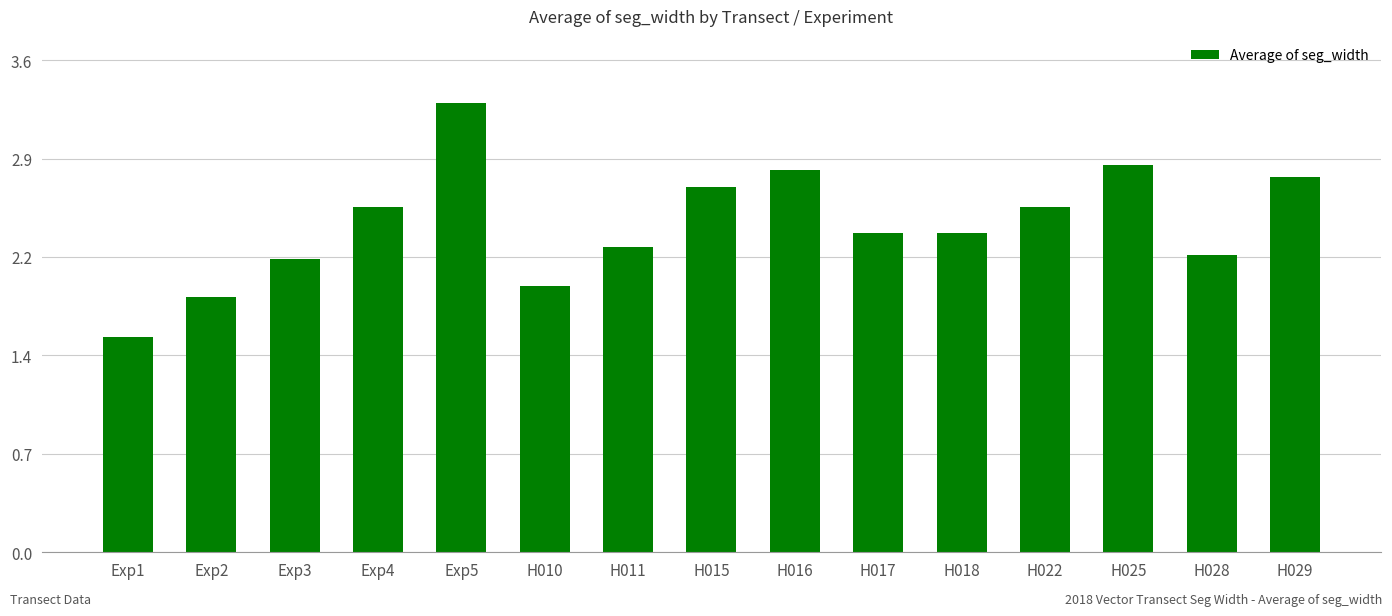

Does the chart contain any negative values?

No